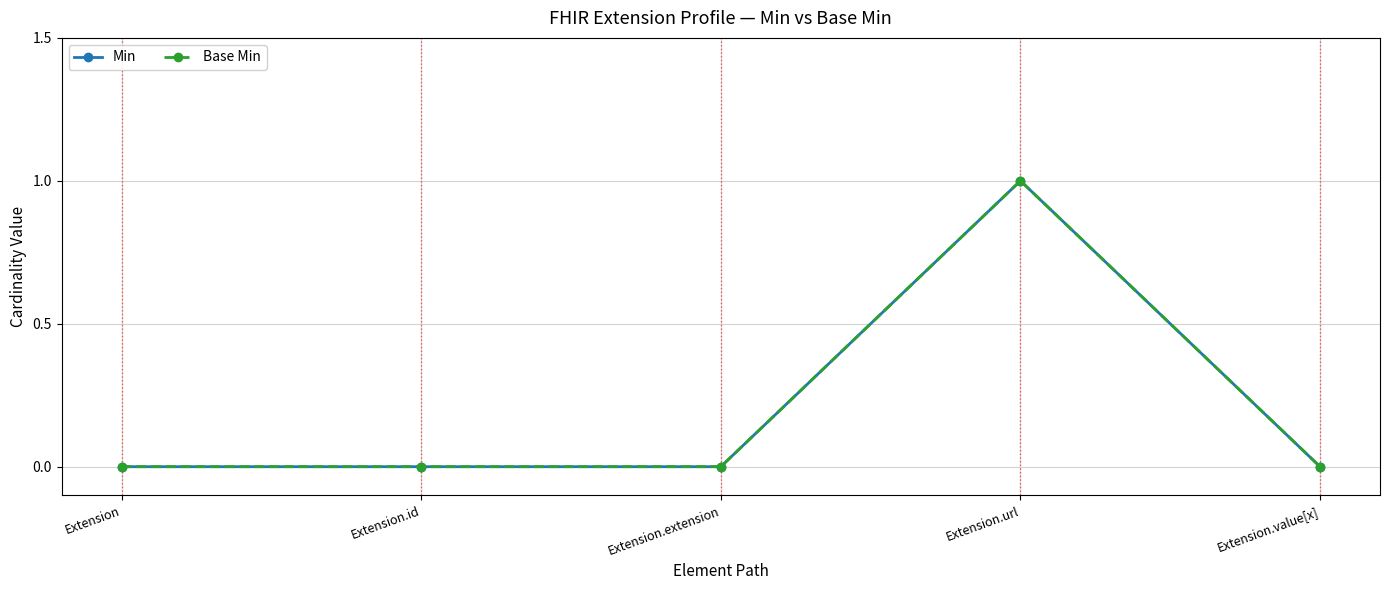

Which series changed the most between Extension.url and Extension.value[x]?

Min